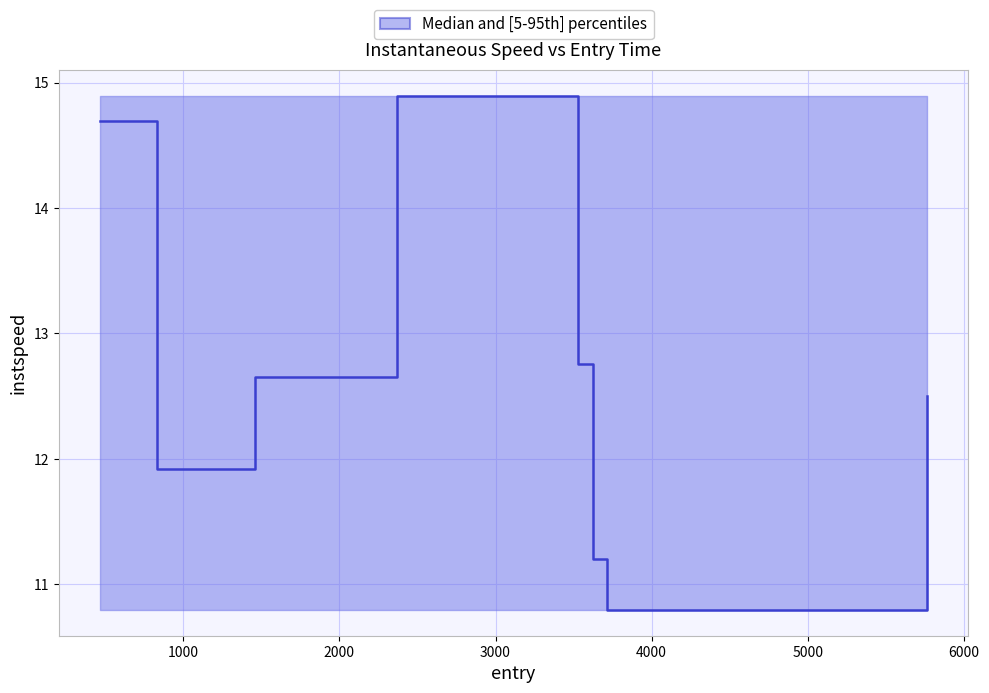

True or false: the data has more than 2 interior local peaks.

False